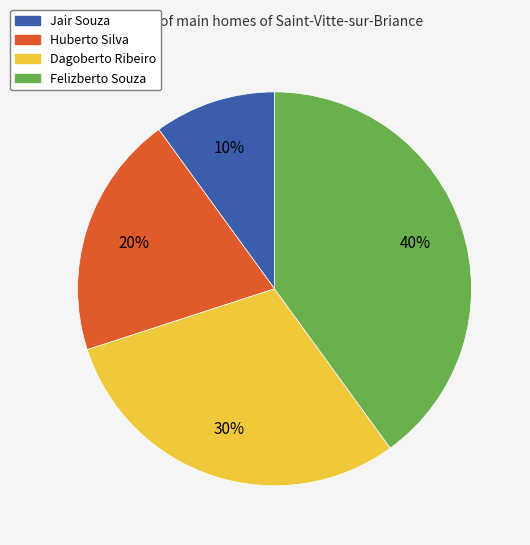

Combined, do Felizberto Souza and Dagoberto Ribeiro account for over 50%?

Yes